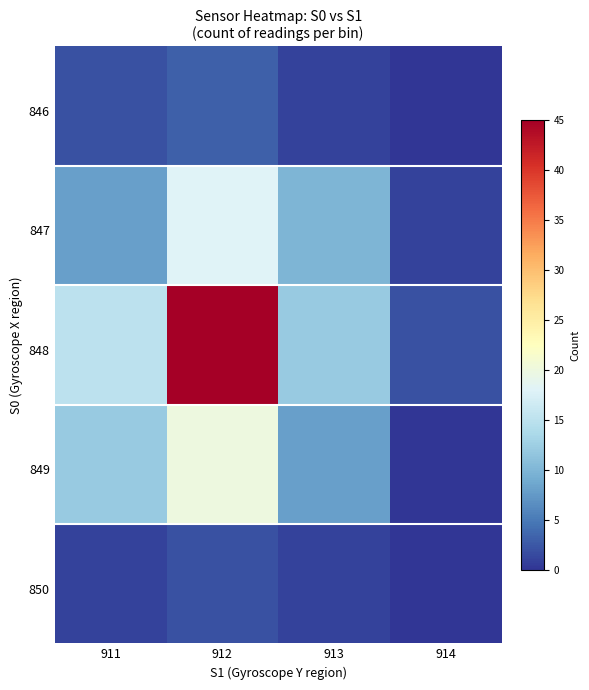

Reading left to right, transcribe all the data shown in this chart.

848: 15	45	12	2
847: 8	18	10	1
849: 12	20	8	0
846: 2	3	1	0
850: 1	2	1	0